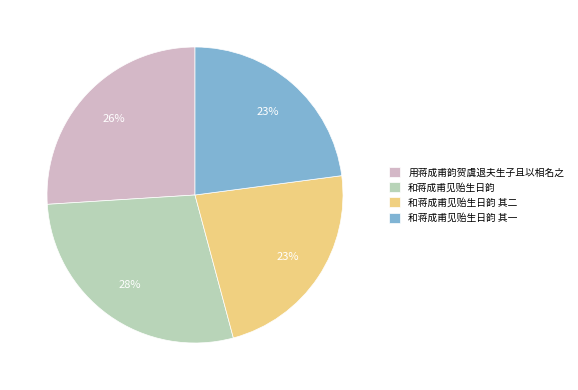

Do 和蒋成甫见贻生日韵 and 用蒋成甫韵贺虞退夫生子且以相名之 together represent more than half of the pie?

Yes